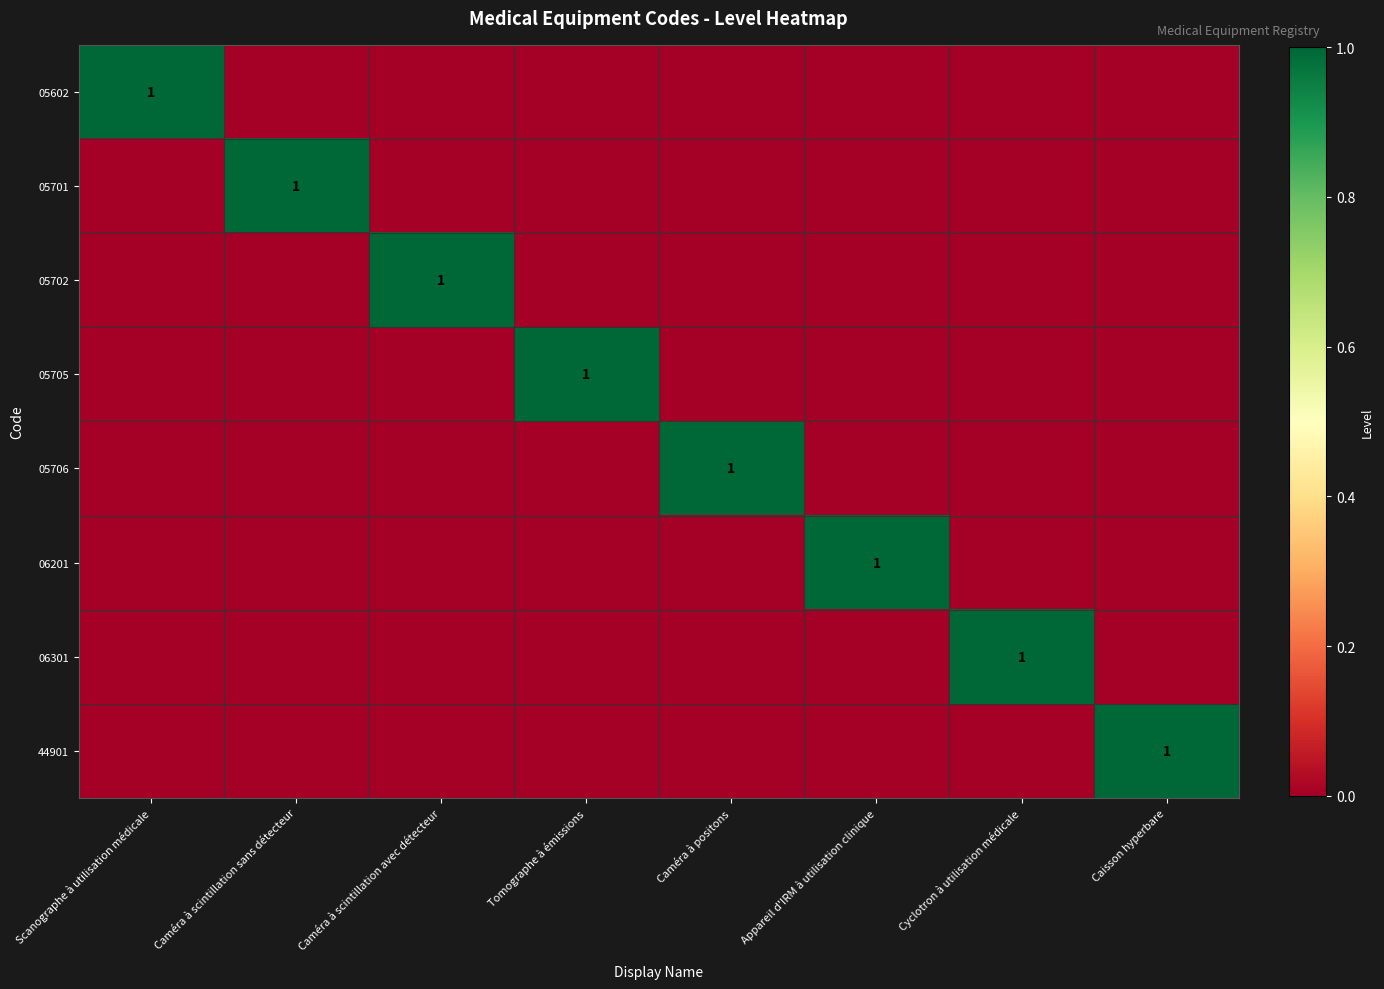

List the series in order of their peak value, highest first.

05602, 05701, 05702, 05705, 05706, 06201, 06301, 44901